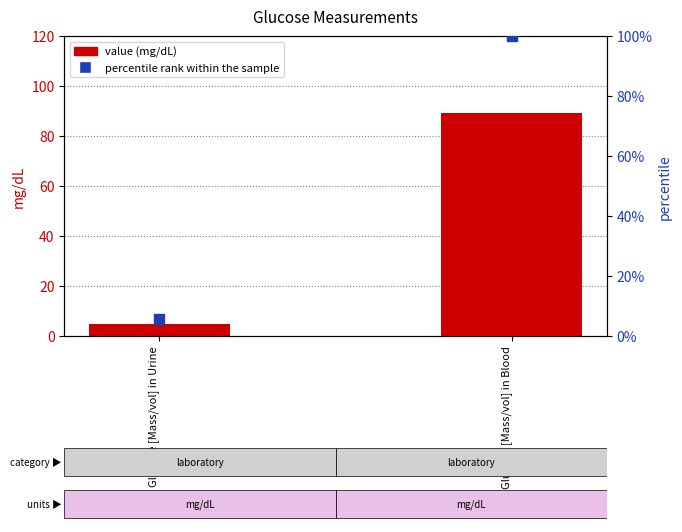

Which series has the largest total across all categories?

percentile rank within the sample